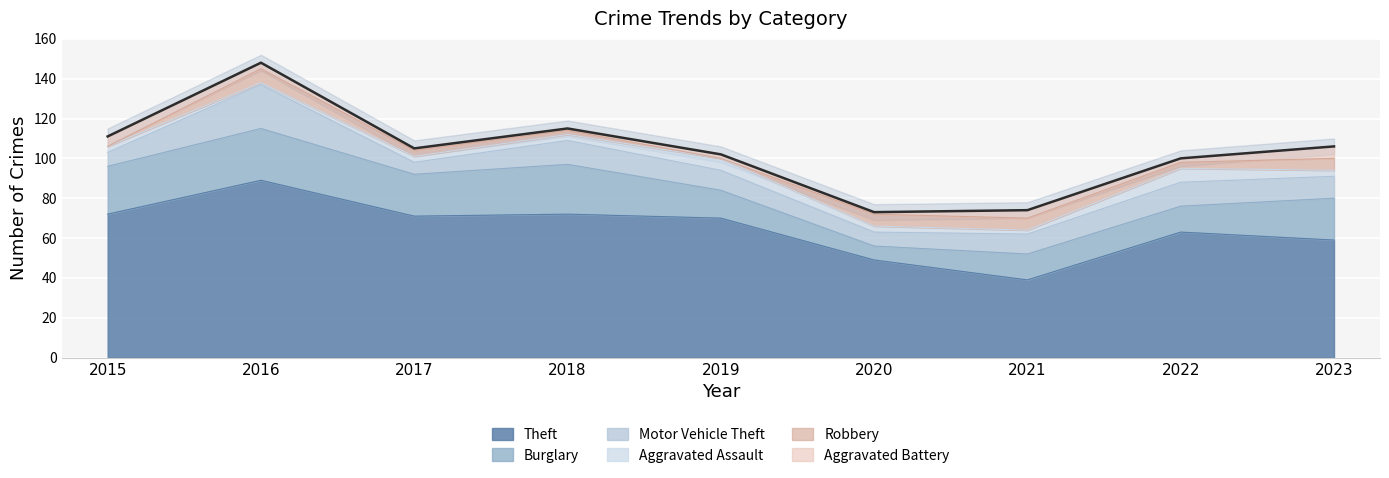

What are all the series names shown in the legend?

Theft, Burglary, Motor Vehicle Theft, Aggravated Assault, Robbery, Aggravated Battery